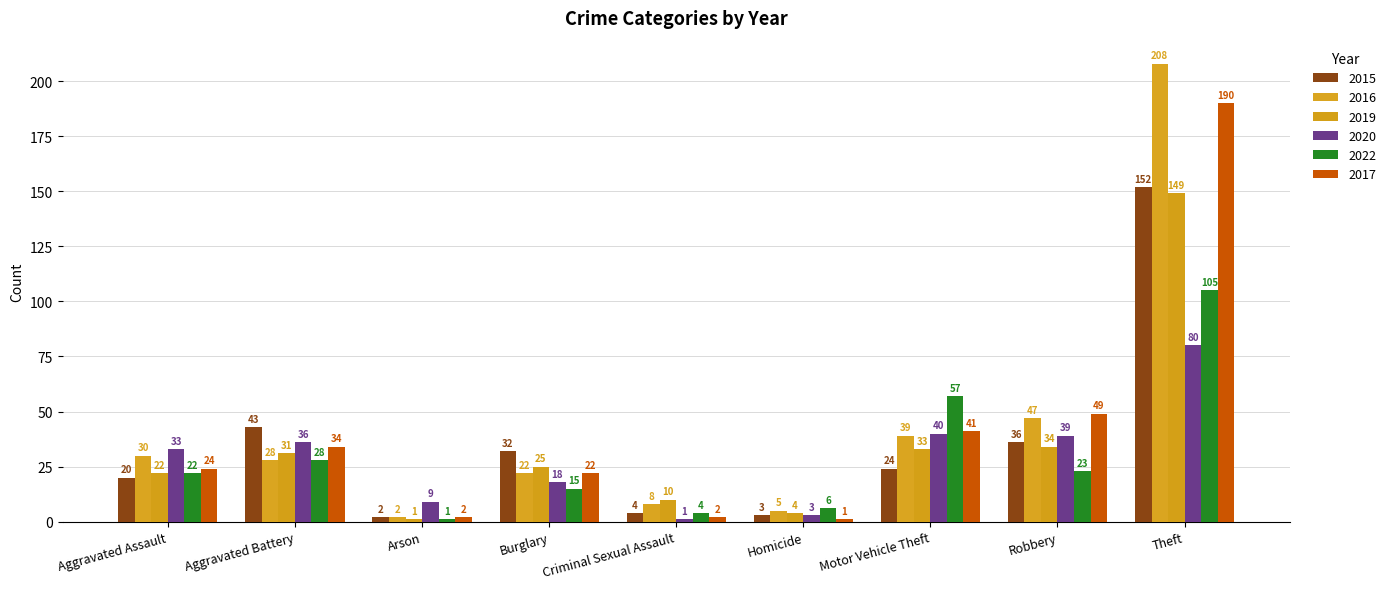

What is the value of the 2015 bar at the 4th from the left?

32